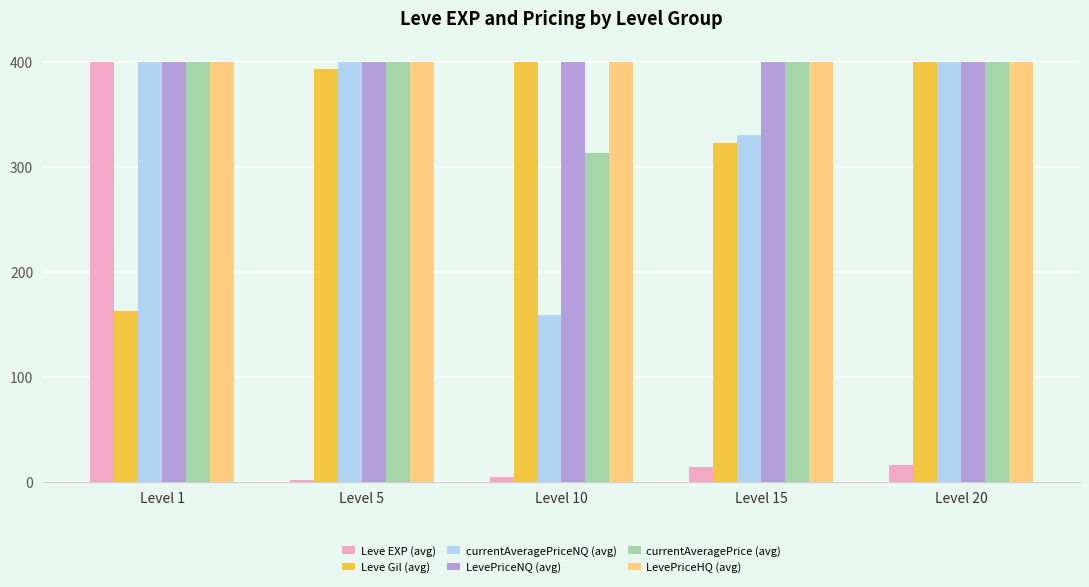

Reading right to left, transcribe all the data shown in this chart.

Leve EXP (avg): 16.3	14.2	5.3	2.3	400.0
Leve Gil (avg): 400.0	323.3	400.0	393.8	163.5
currentAveragePriceNQ (avg): 400.0	330.6	159.4	400.0	400.0
LevePriceNQ (avg): 400.0	400.0	400.0	400.0	400.0
currentAveragePrice (avg): 400.0	400.0	313.3	400.0	400.0
LevePriceHQ (avg): 400.0	400.0	400.0	400.0	400.0